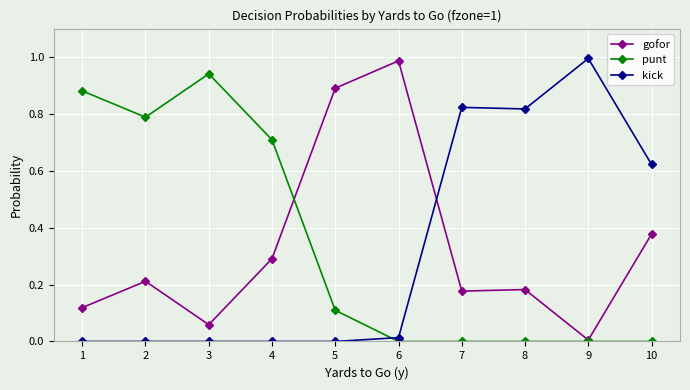

The value of gofor at 6 is 1.0. True or false?

True